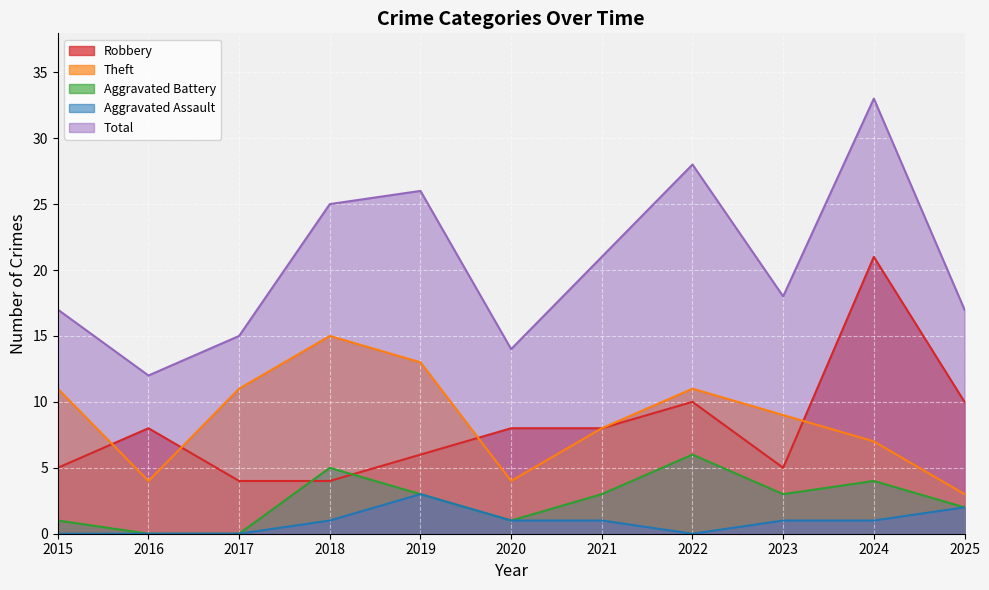

What is the sum of all Total values?

226